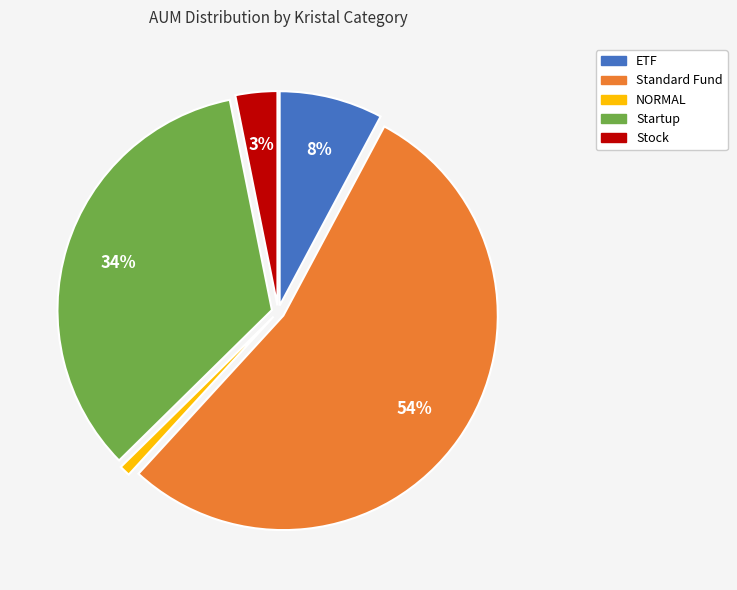

Combined, do ETF and Startup account for over 50%?

No